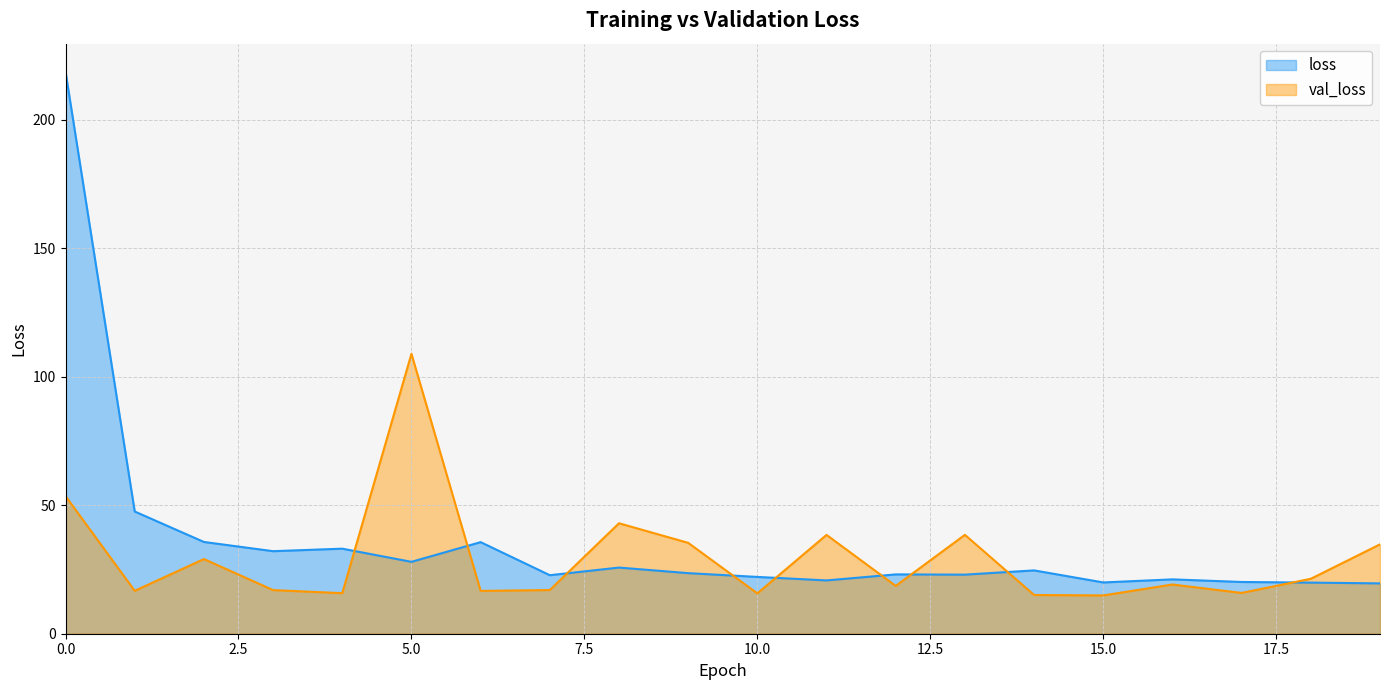

Is the value of loss at 6 greater than the value of val_loss at 3?

Yes